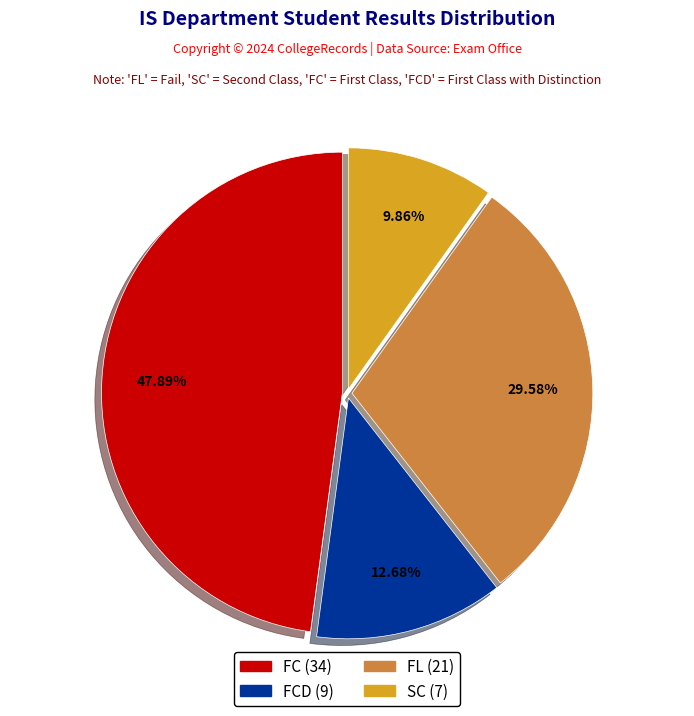

Is there any slice that represents more than half of the pie?

No